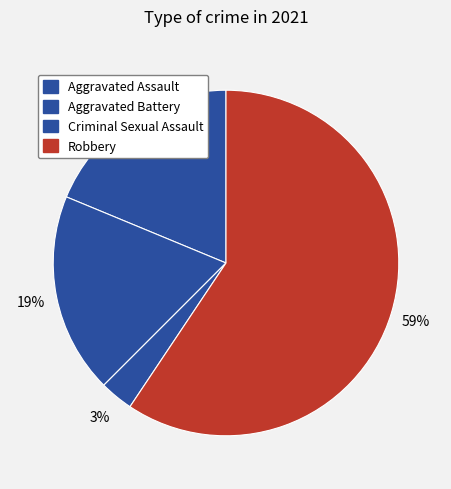

Combined, what portion of the pie is Robbery and Criminal Sexual Assault?

62.5%